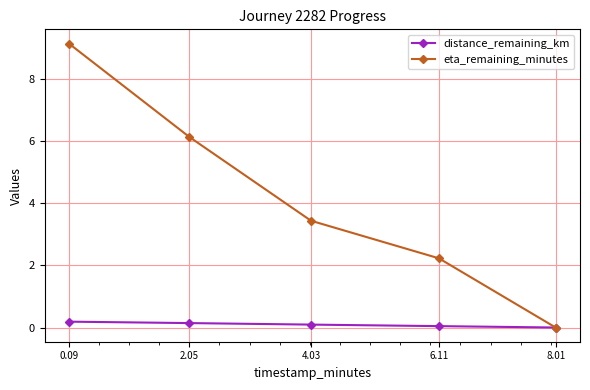

How many data points does each series have?

5